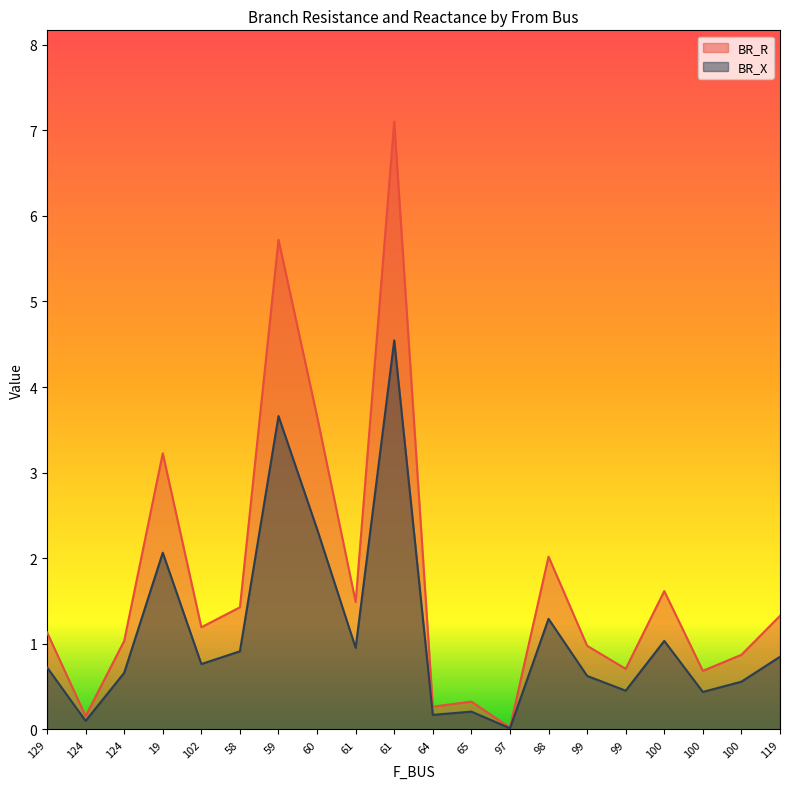

True or false: BR_X has more than 2 points higher than both neighbors.

True